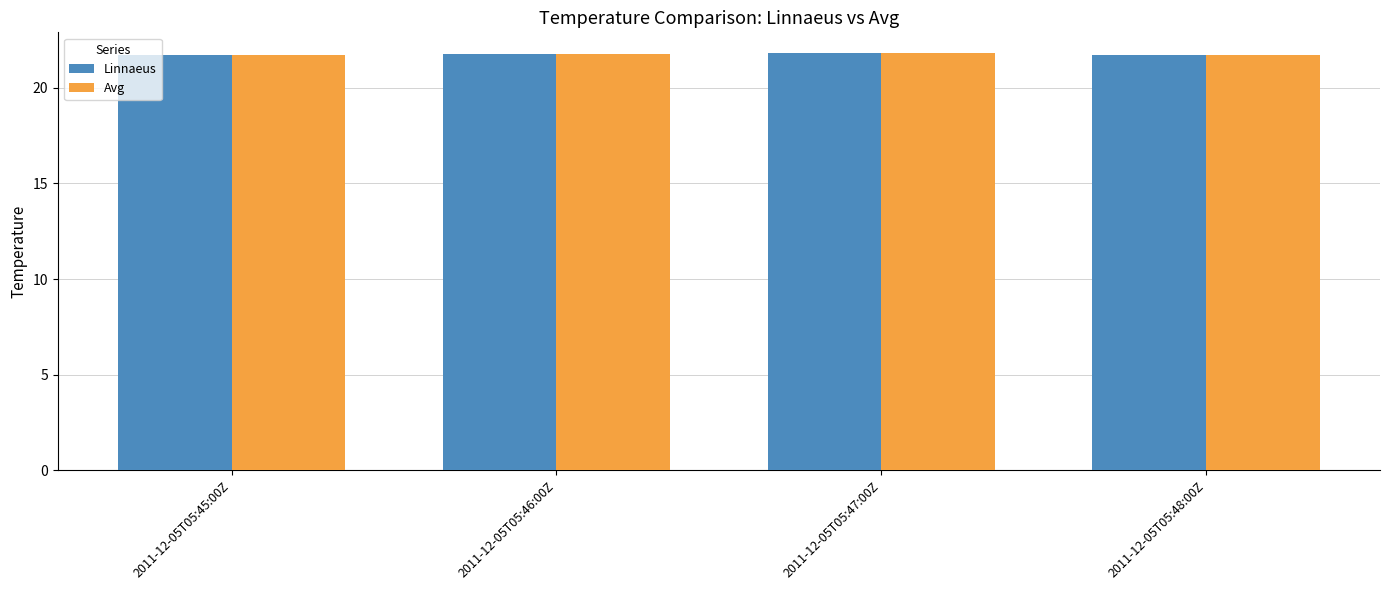

What is the minimum value shown in the chart?

21.7